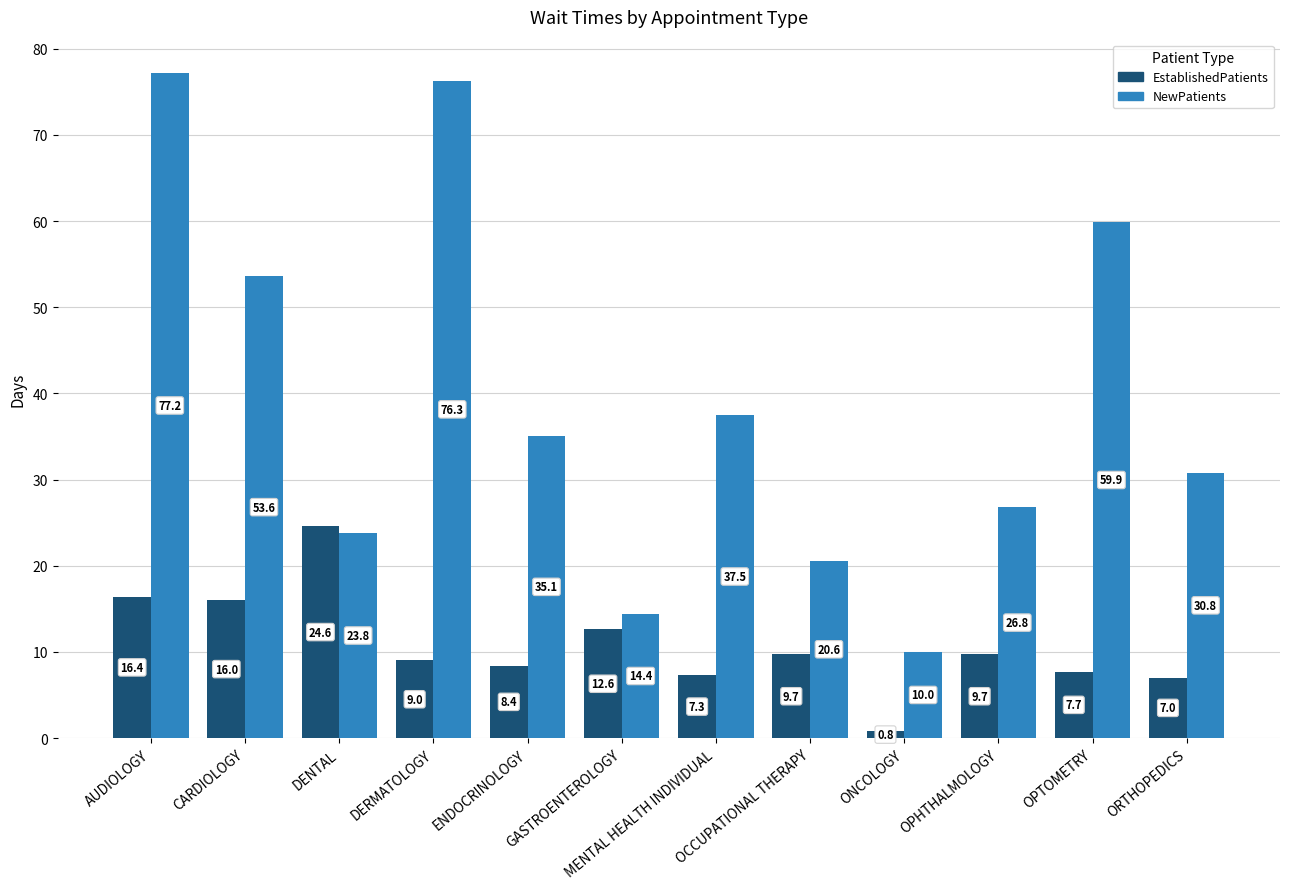

What is the difference between the maximum and minimum values in the EstablishedPatients series?

23.8